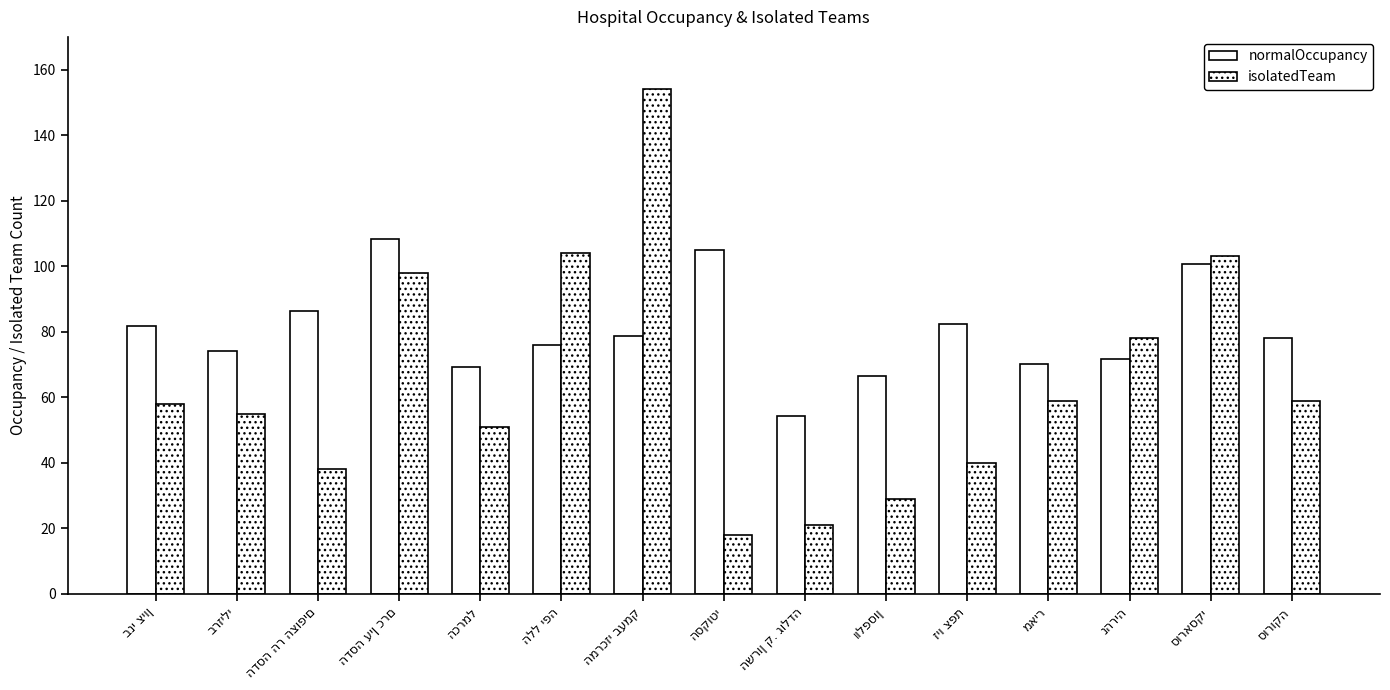

Reading left to right, transcribe all the data shown in this chart.

normalOccupancy: 81.8	74.0	86.5	108.2	69.3	75.9	78.6	105.0	54.4	66.5	82.4	70.3	71.6	100.6	78.2
isolatedTeam: 58.0	55.0	38.0	98.0	51.0	104.0	154.0	18.0	21.0	29.0	40.0	59.0	78.0	103.0	59.0